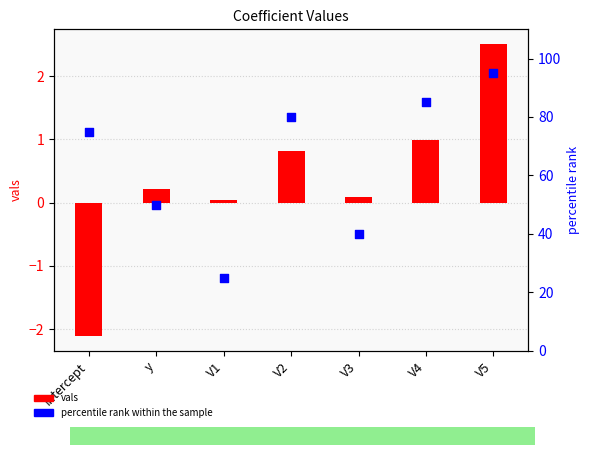

What are all the series names shown in the legend?

vals, percentile rank within the sample